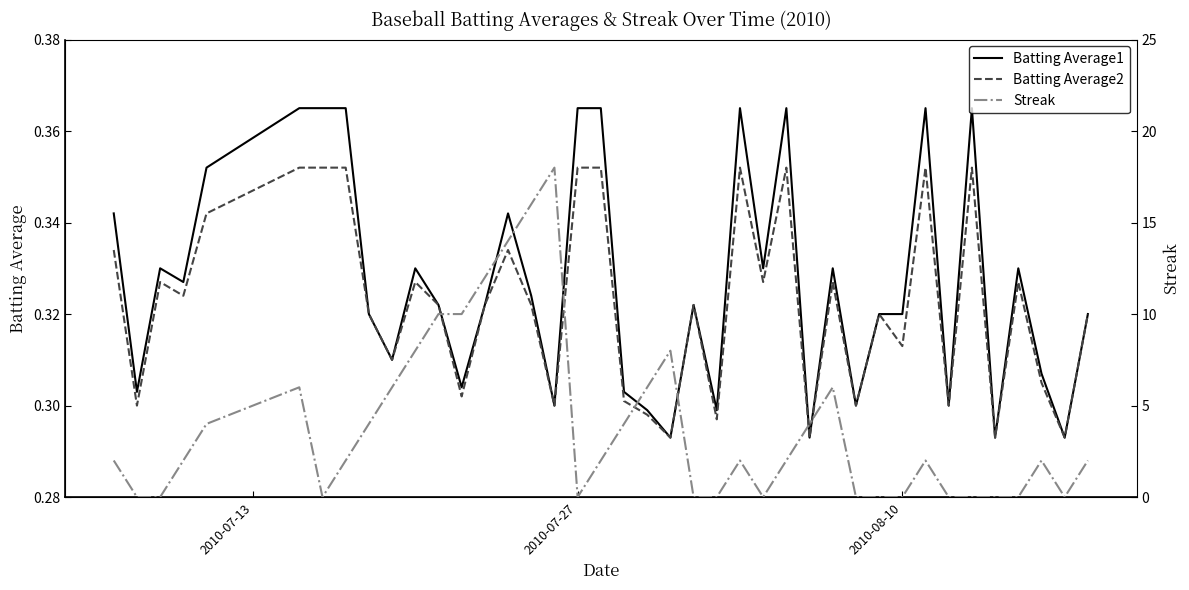

Does the chart have visible grid lines?

No